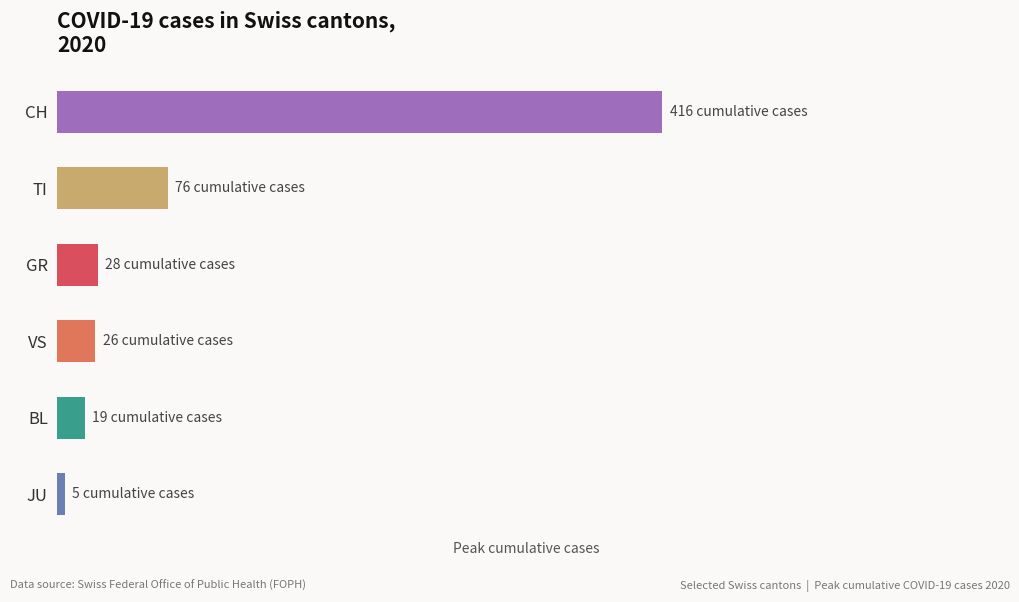

Does the chart contain any negative values?

No